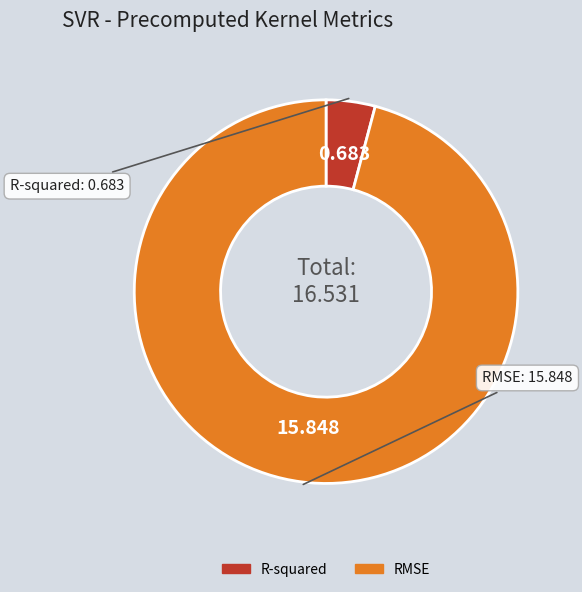

Is there a majority slice in this chart?

Yes